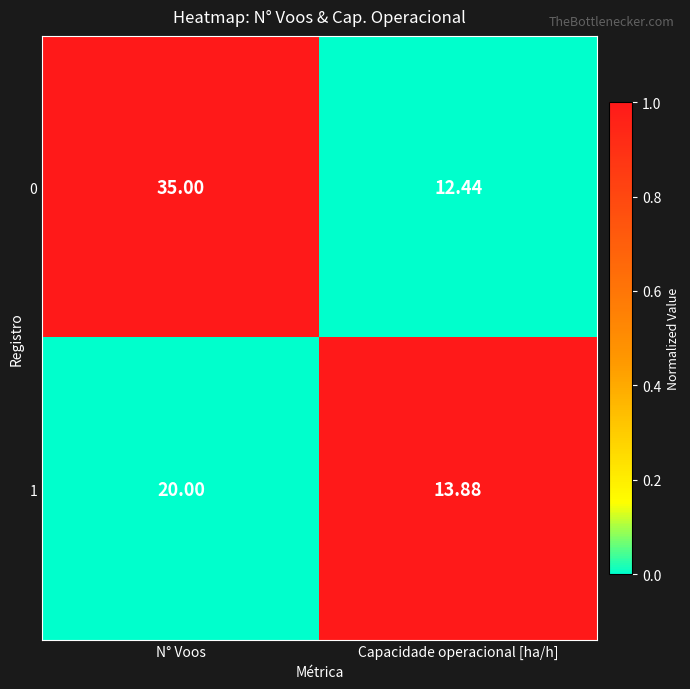

At which category does the chart reach its minimum across all series?

Capacidade operacional [ha/h]